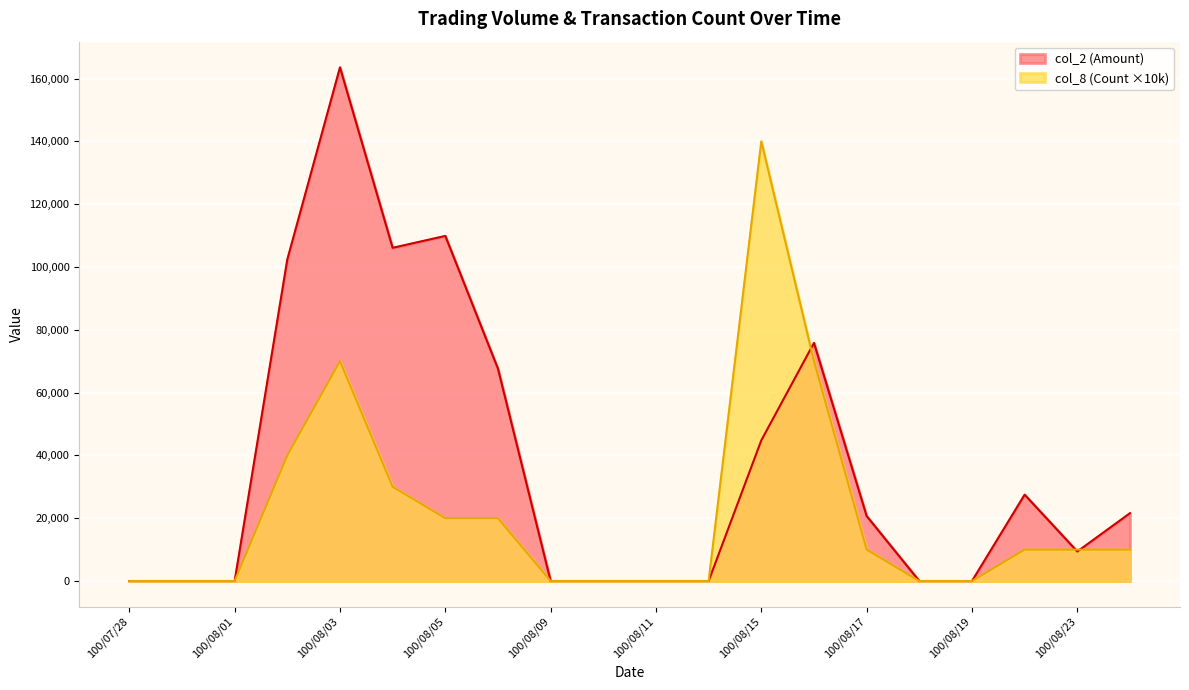

How many intersections are there between col_8 (Count) and col_2 (Amount)?

3